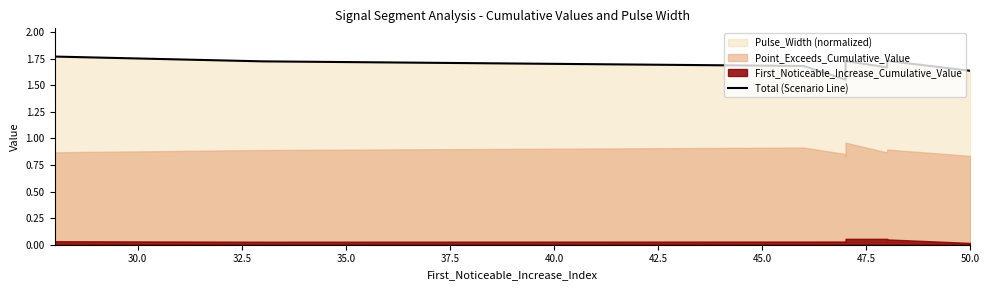

How many interior local valleys (lower than both neighbors) does the data have?

2